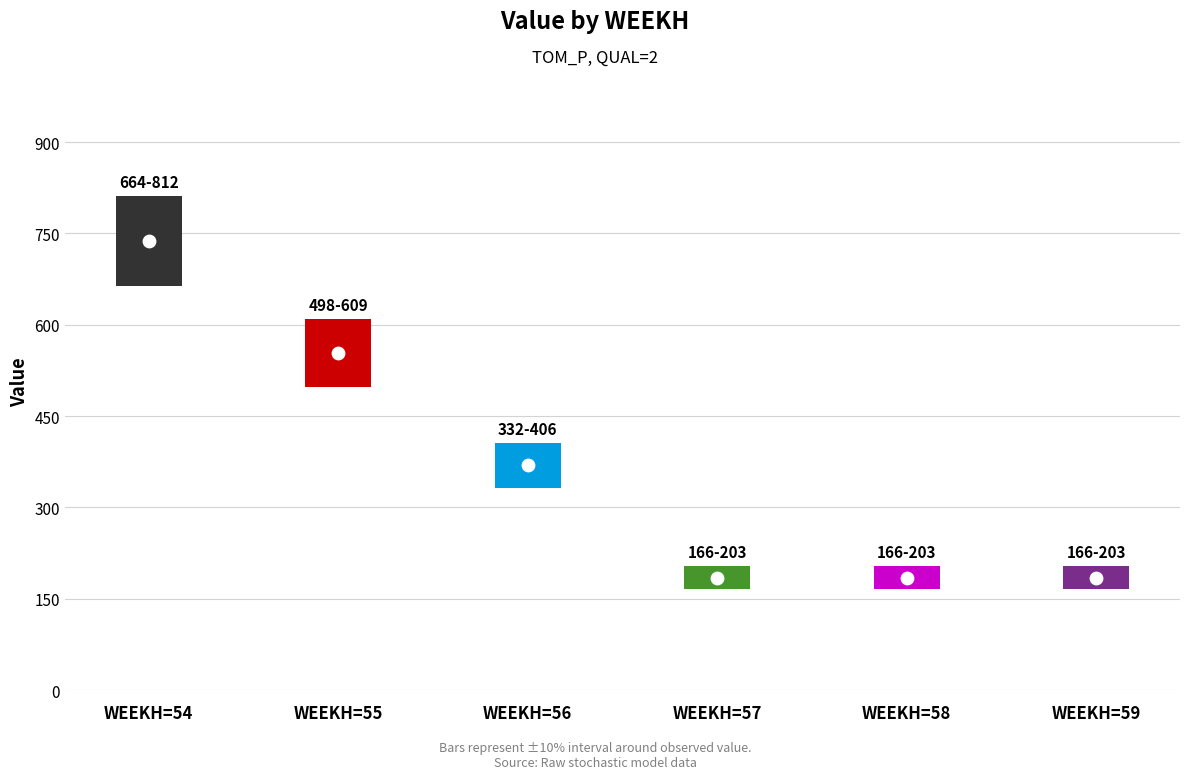

What is the change in value from 55 to 56?

-184.6